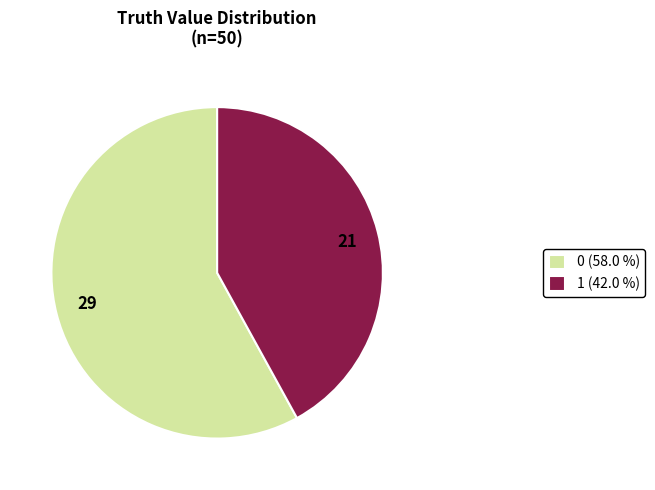

Does 29 represent more than half of the total?

Yes